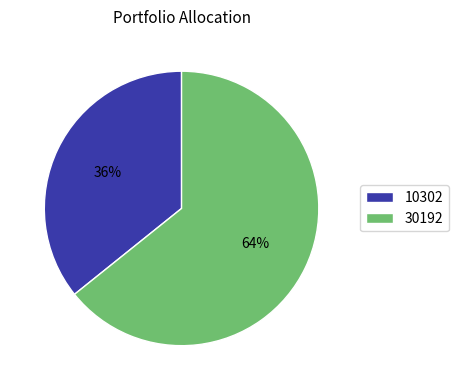

Do 10302 and 30192 together represent more than half of the pie?

Yes